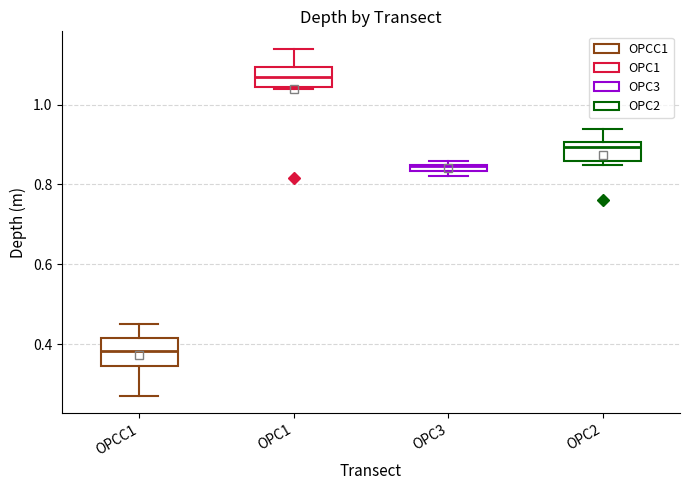

Where is the upper edge of the box for OPC3 on the y-axis? The values are not printed on the chart, so give them approximately, as read against the axis.

0.86